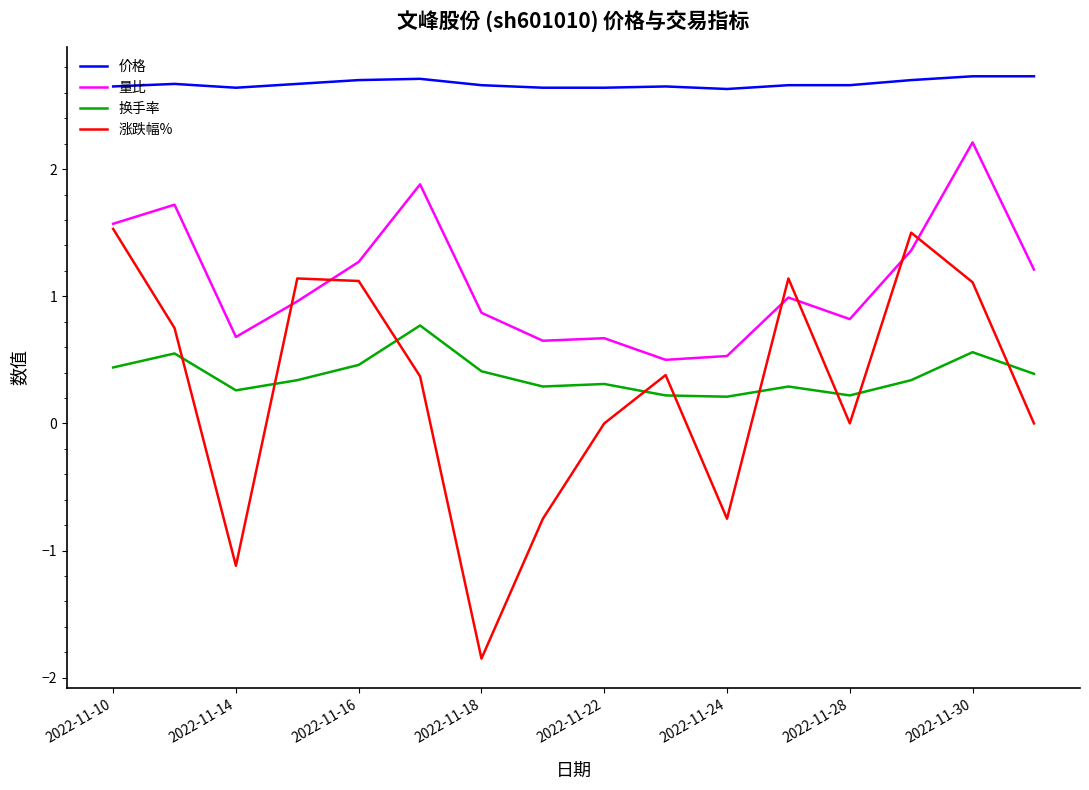

True or false: 价格 and 量比 cross at least once.

False